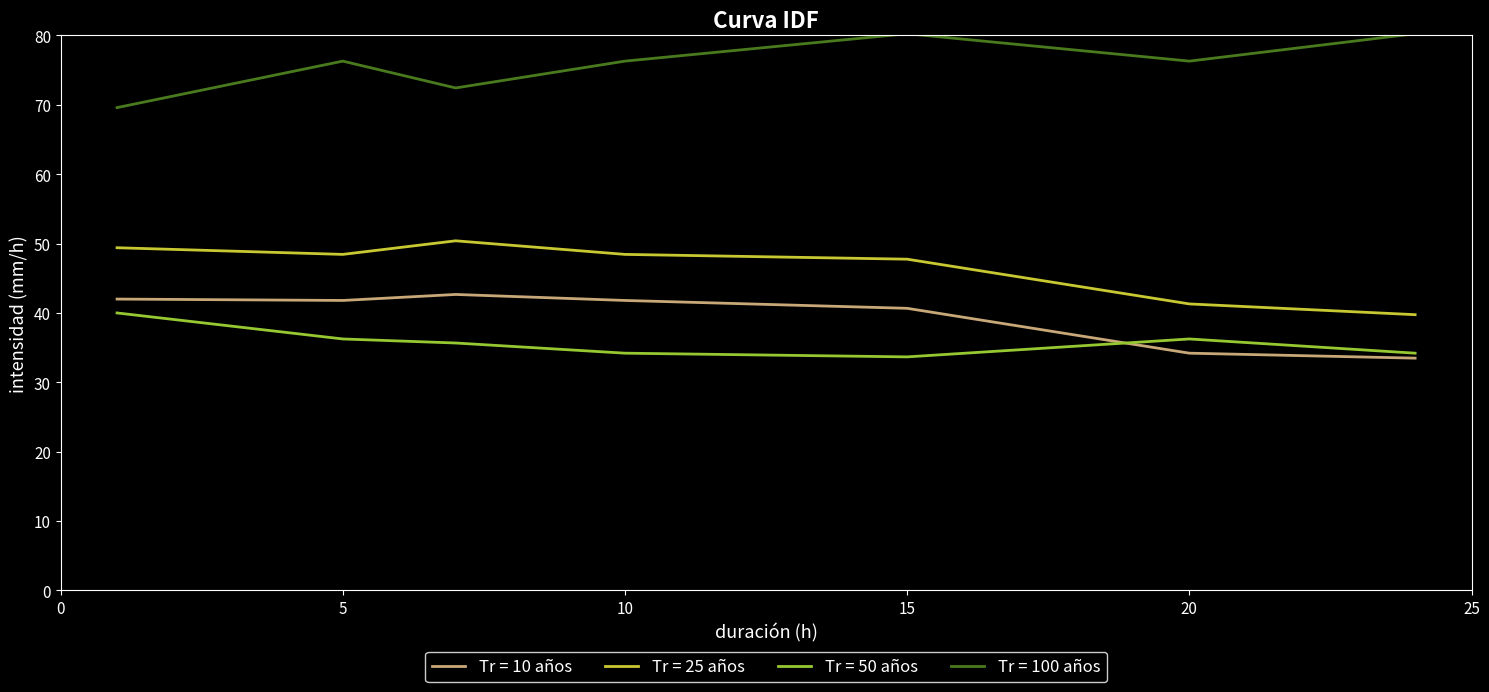

Which series has the largest total across all categories?

Tr = 100 años